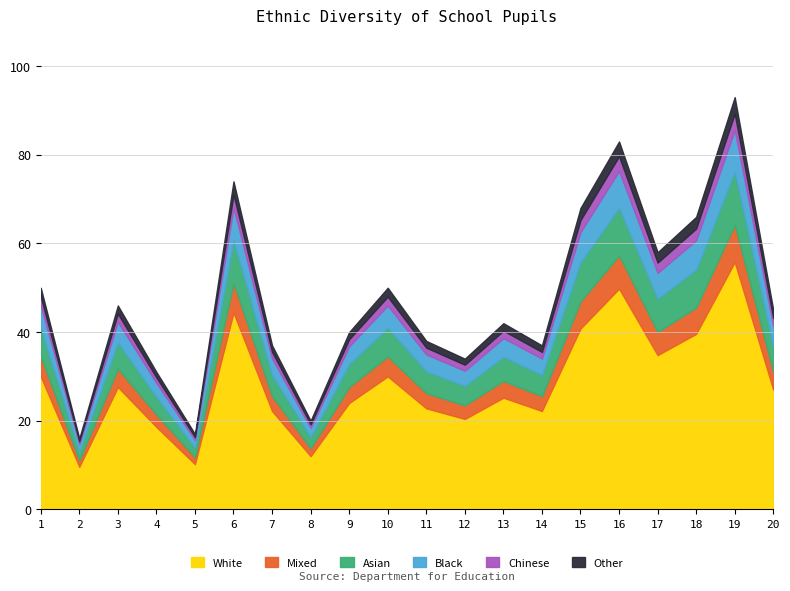

List the series in order of their peak value, lowest first.

Chinese, Other, Black, Mixed, Asian, White